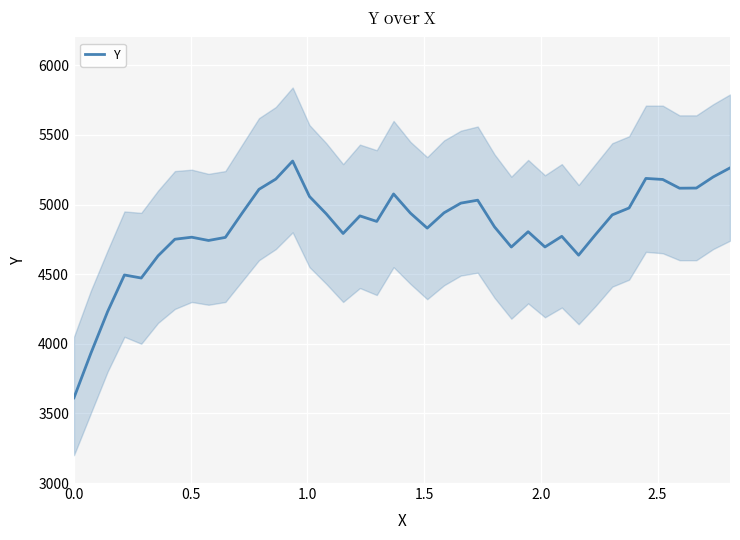

What is the minimum value for Y?

3612.0